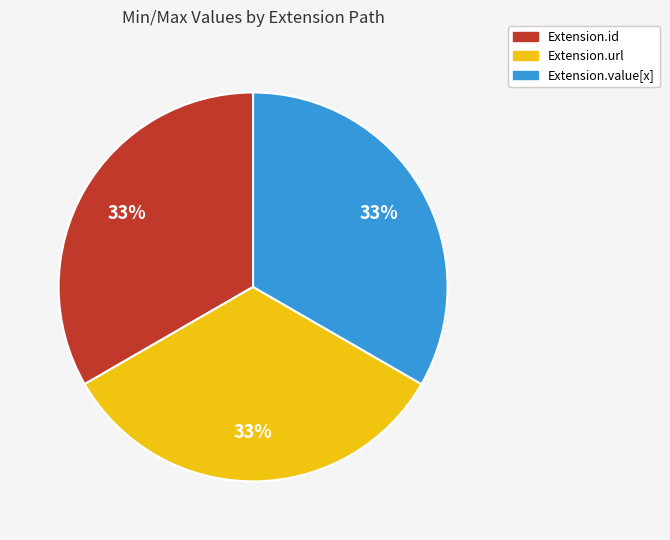

To the nearest percent, what is the combined percentage of Extension.url and Extension.id?

67%